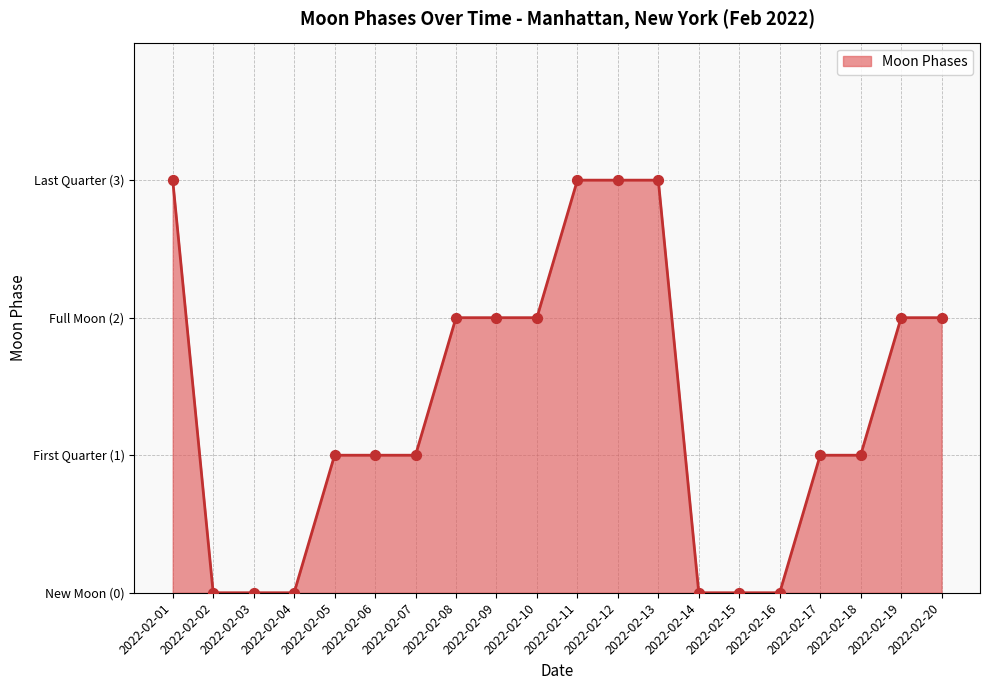

Which has a higher value, 2022-02-16 or 2022-02-13?

2022-02-13